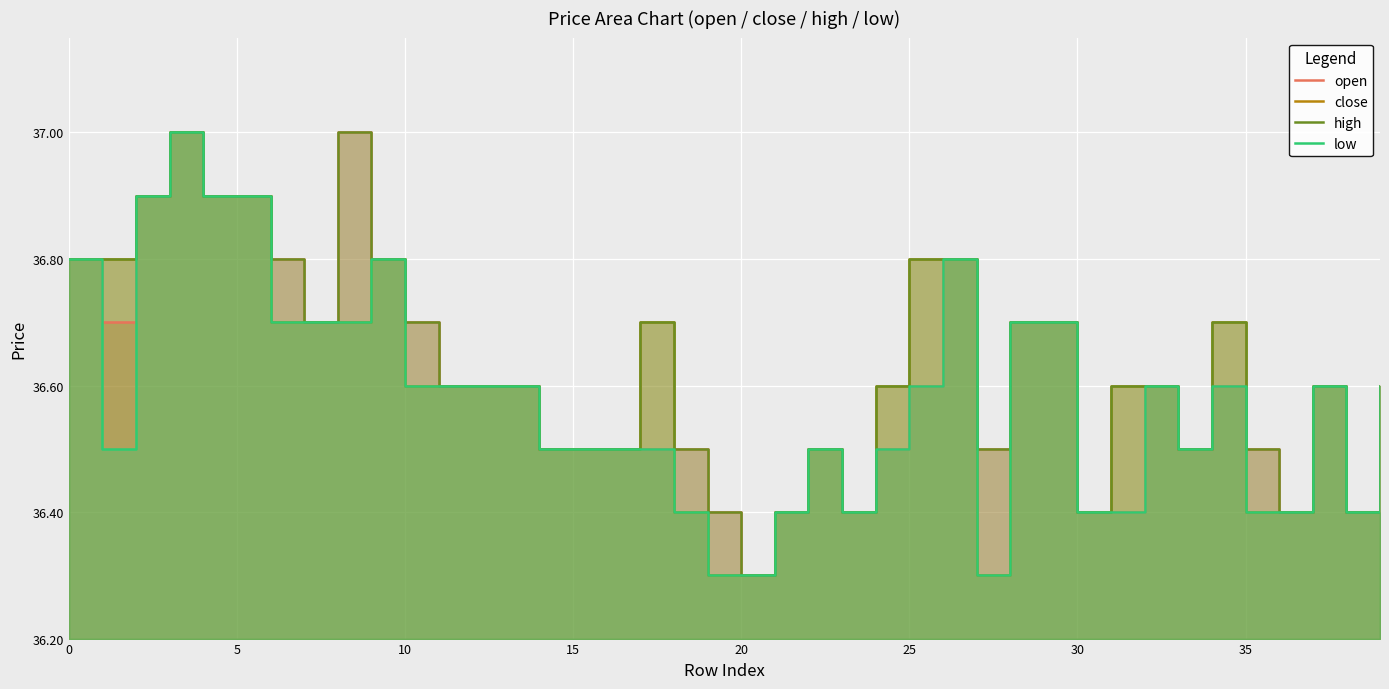

At which label is low closest to 36?

19